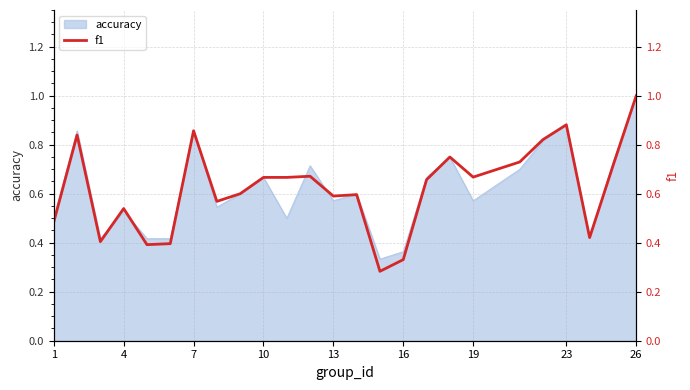

True or false: accuracy has a value of 1.0 at 26.

True